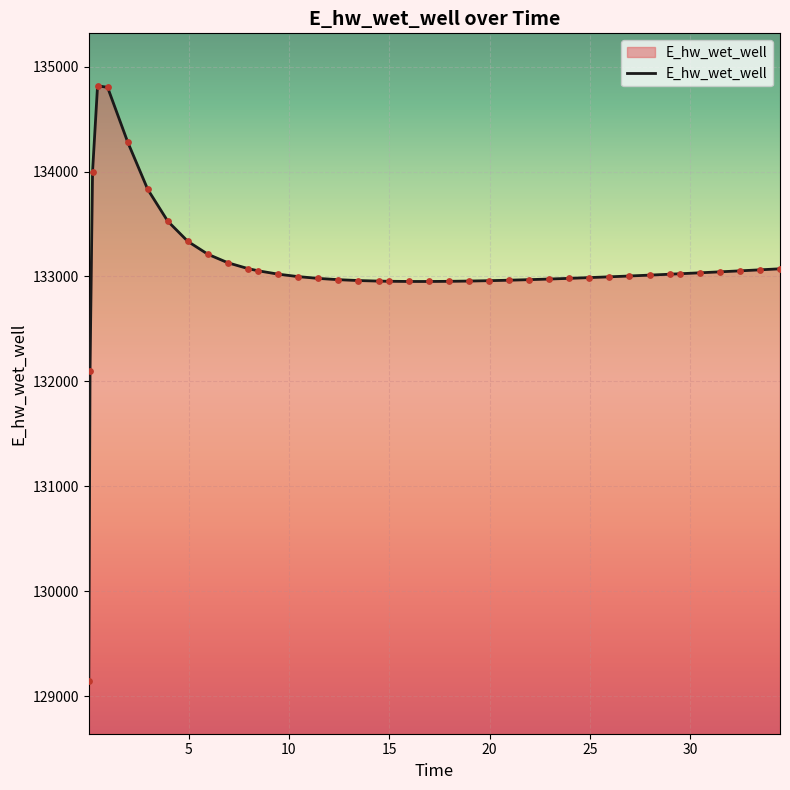

What is the difference between the maximum and minimum values?

5677.0